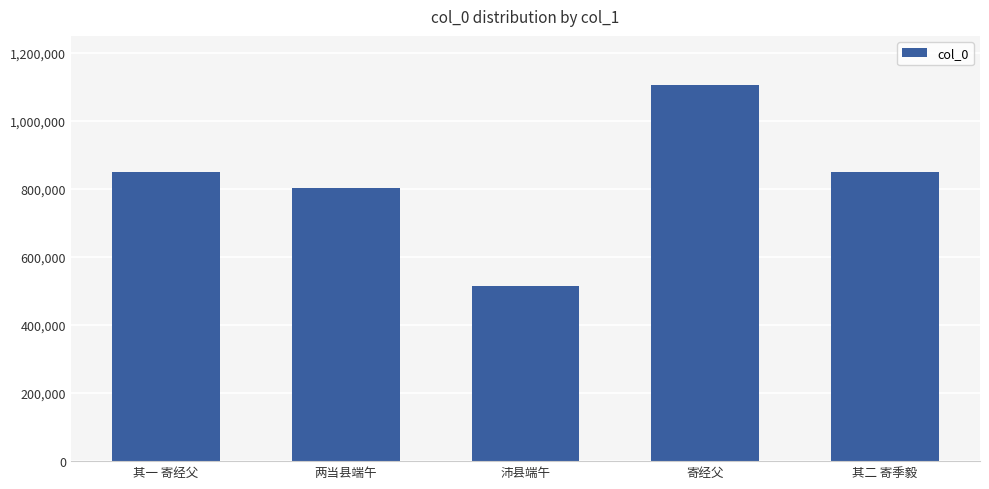

True or false: the data shows 850420 at 其二 寄季毅.

True